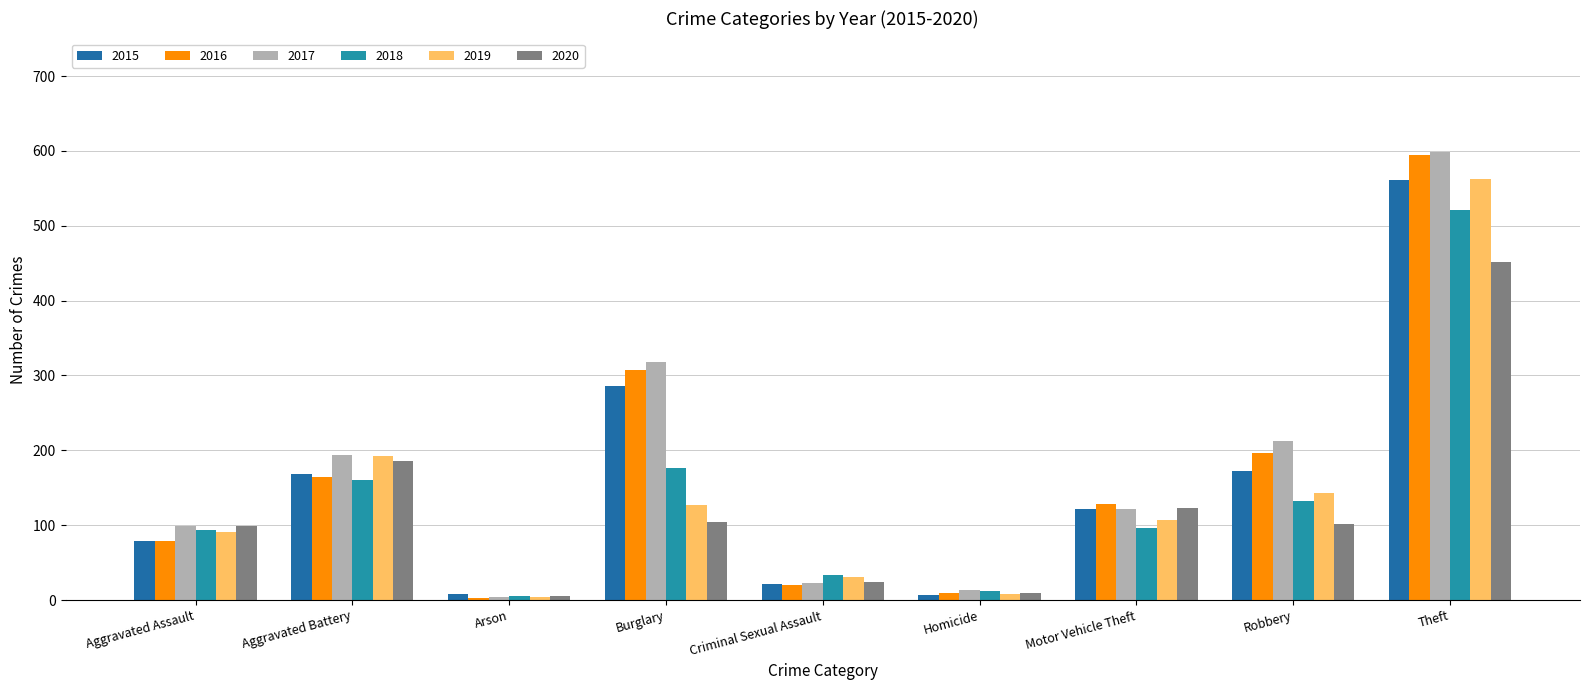

Is it true that 2016 equals 594 at Theft?

True